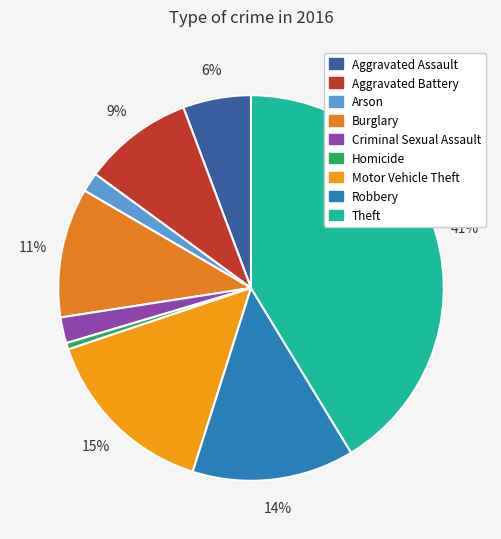

What percentage is the Burglary slice, to the nearest percent?

11%